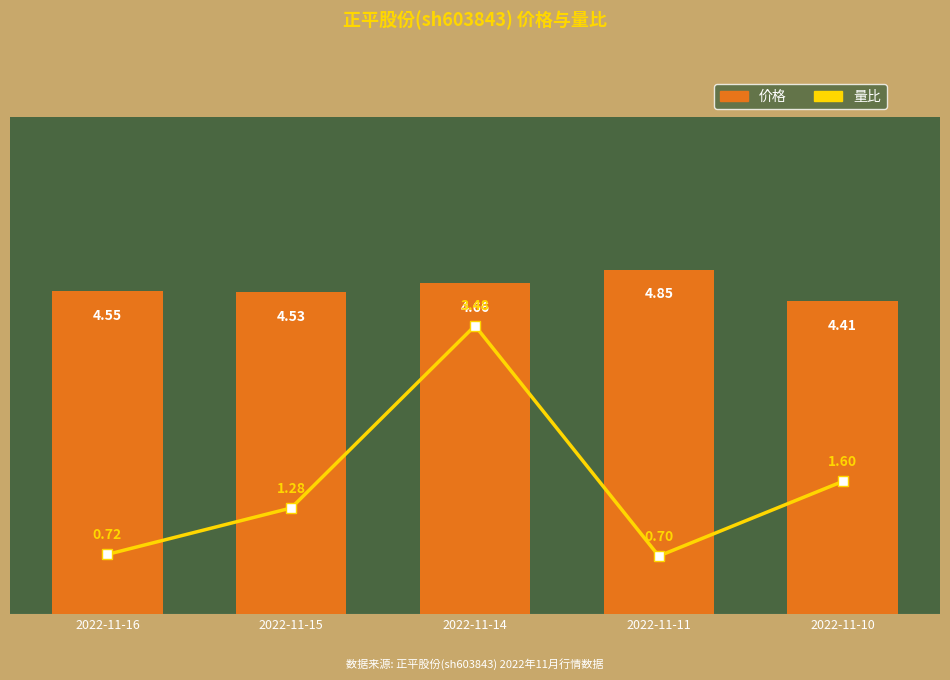

Which series has the largest range (max minus min)?

量比